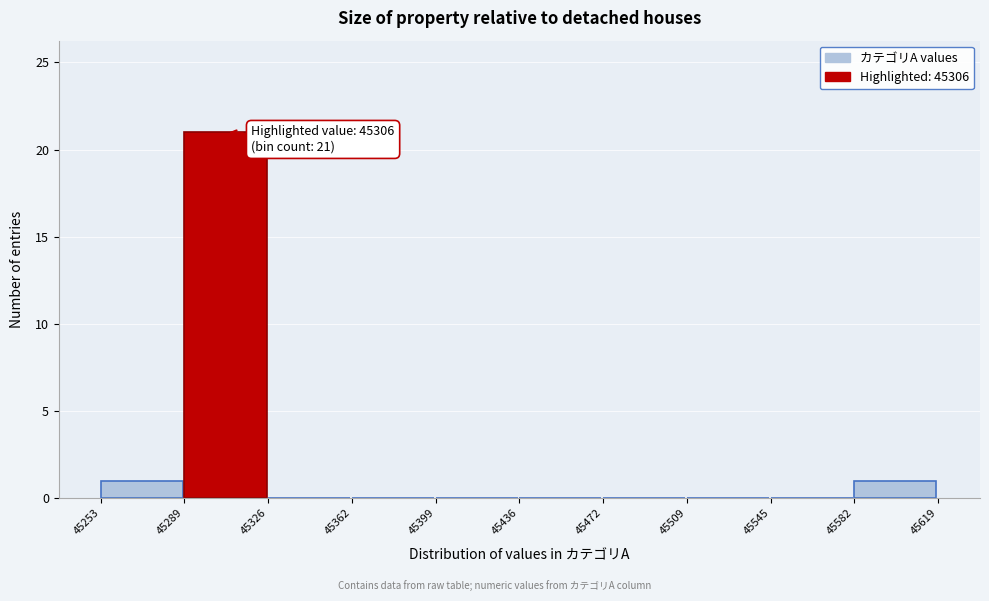

Which range on the x-axis has the tallest bar?

45289 to 45326